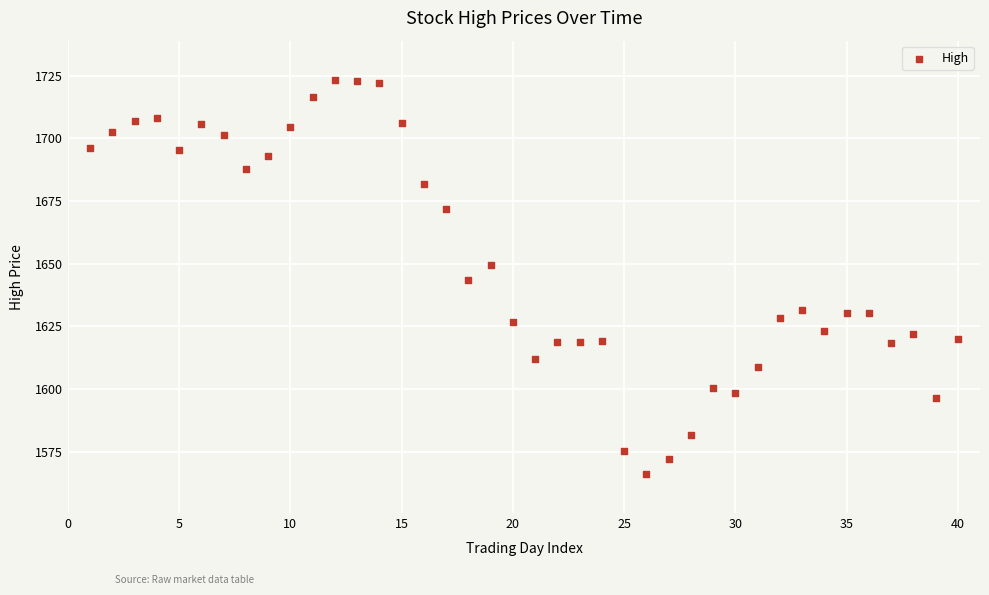

What is the range of X values (max minus min)?

39.0